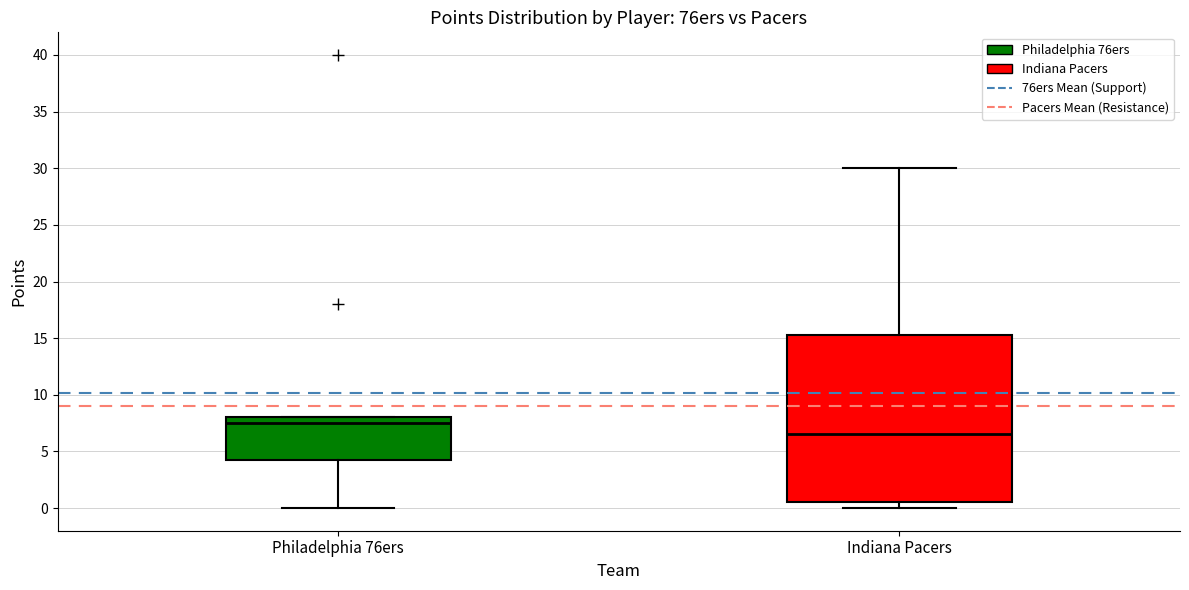

Where does the lower whisker of the box for Philadelphia 76ers end on the y-axis? The values are not printed on the chart, so give them approximately, as read against the axis.

0.0